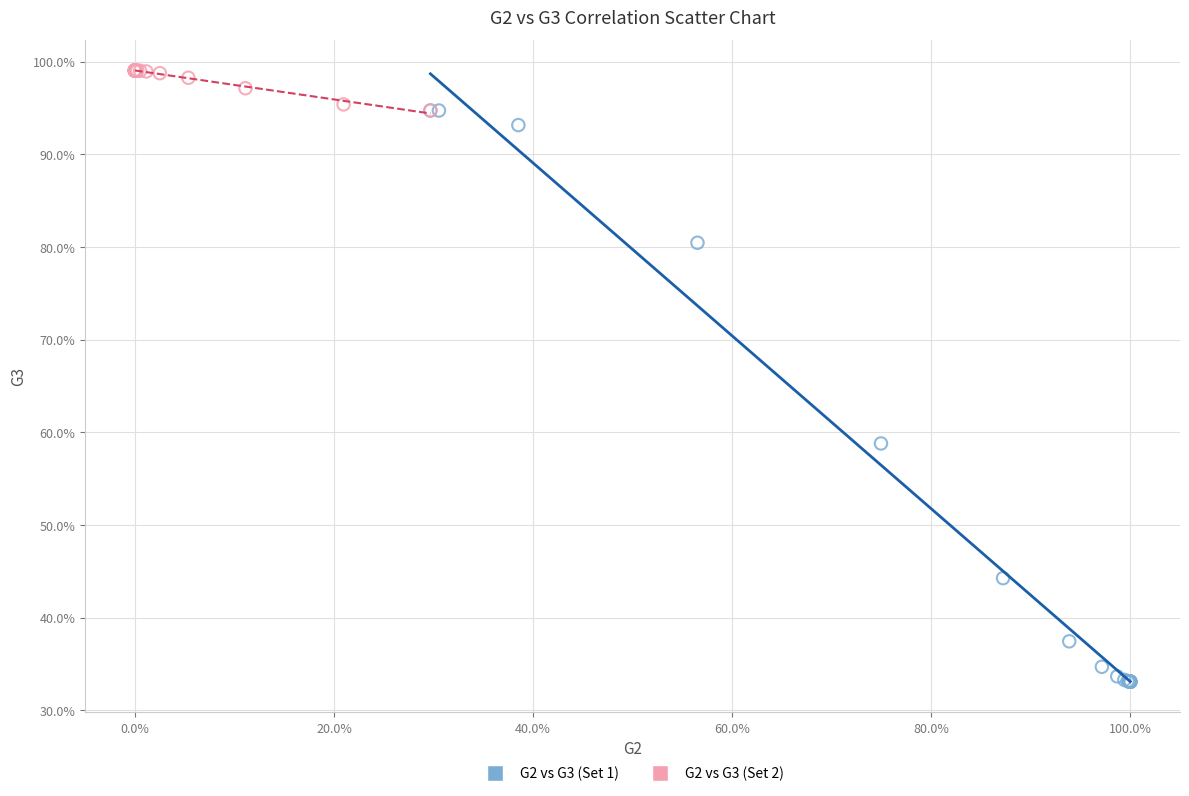

Which series contains the highest Y value?

G2 vs G3 (Set 2)